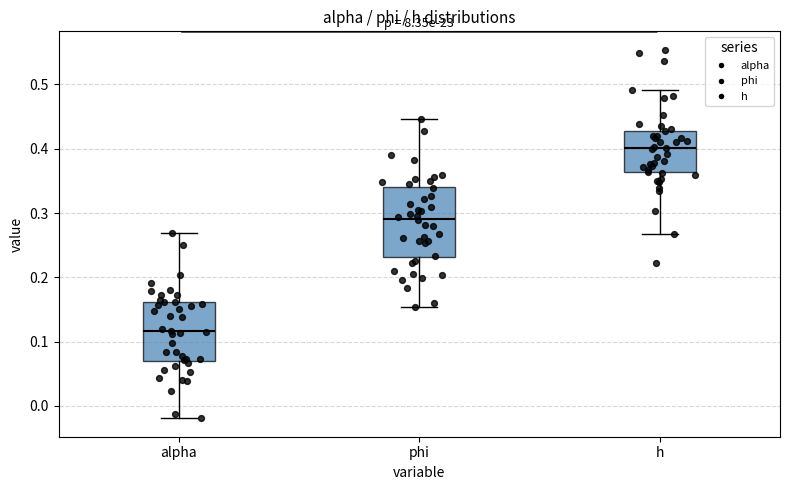

Comparing the boxes themselves (not the whiskers), which one is the tallest?

phi